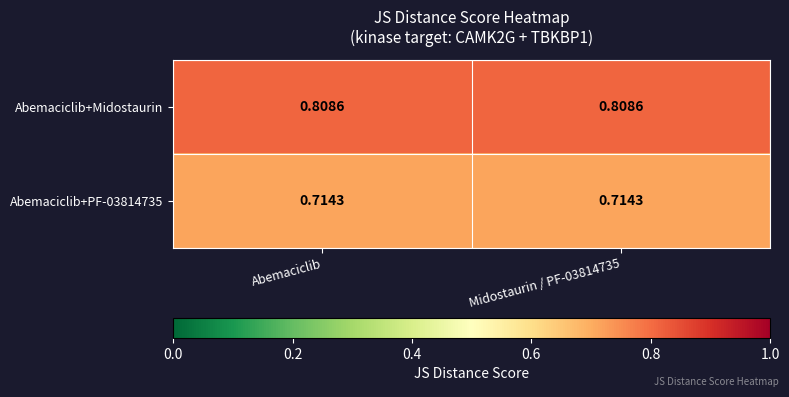

Is the value of Abemaciclib+PF-03814735 at Midostaurin / PF-03814735 greater than the value of Abemaciclib+Midostaurin at Abemaciclib?

No